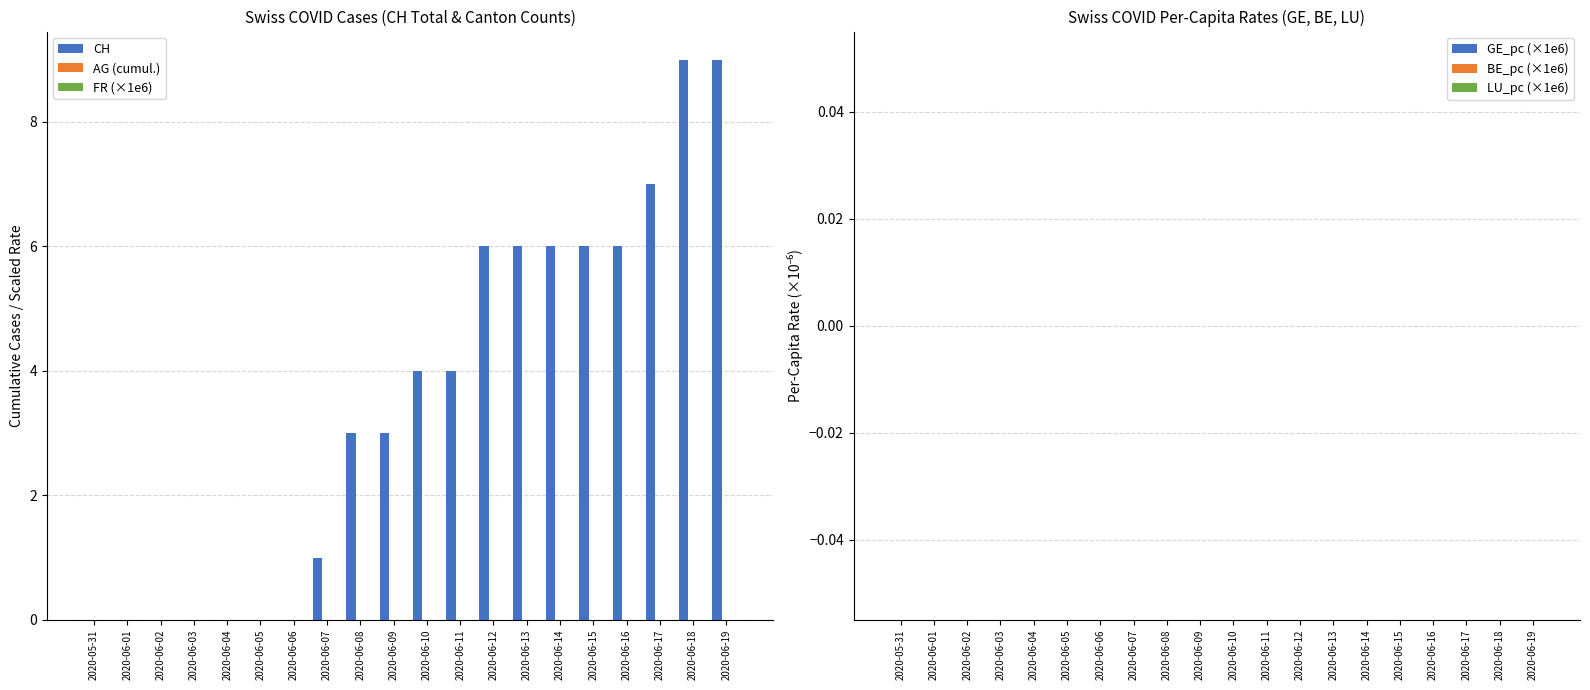

What is the sum of all values?

70